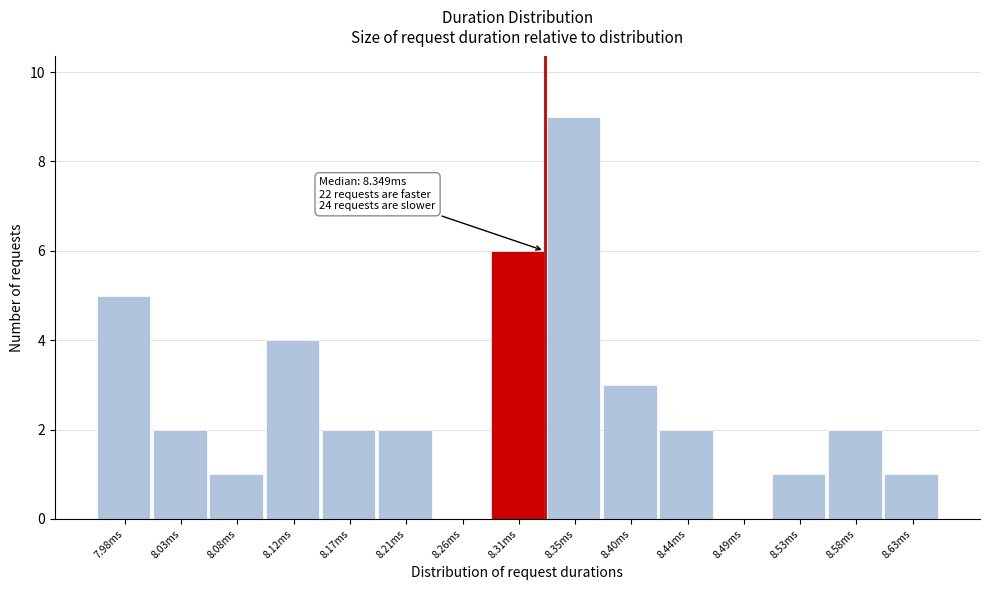

Reading left to right, what are all the values shown in this chart?

7.98ms=5	8.03ms=2	8.08ms=1	8.12ms=4	8.17ms=2	8.21ms=2	8.26ms=0	8.31ms=6	8.35ms=9	8.40ms=3	8.44ms=2	8.49ms=0	8.53ms=1	8.58ms=2	8.63ms=1